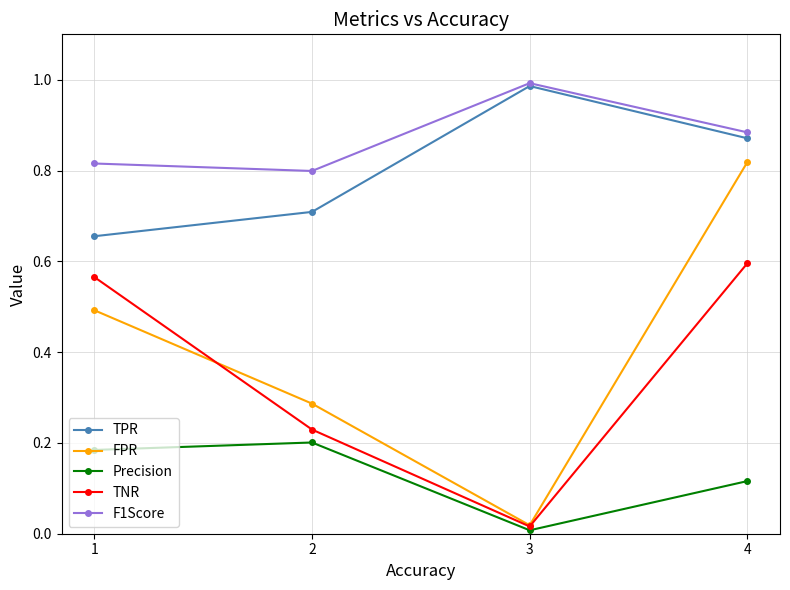

What is the sum of the TNR values at 4 and 1?

1.2